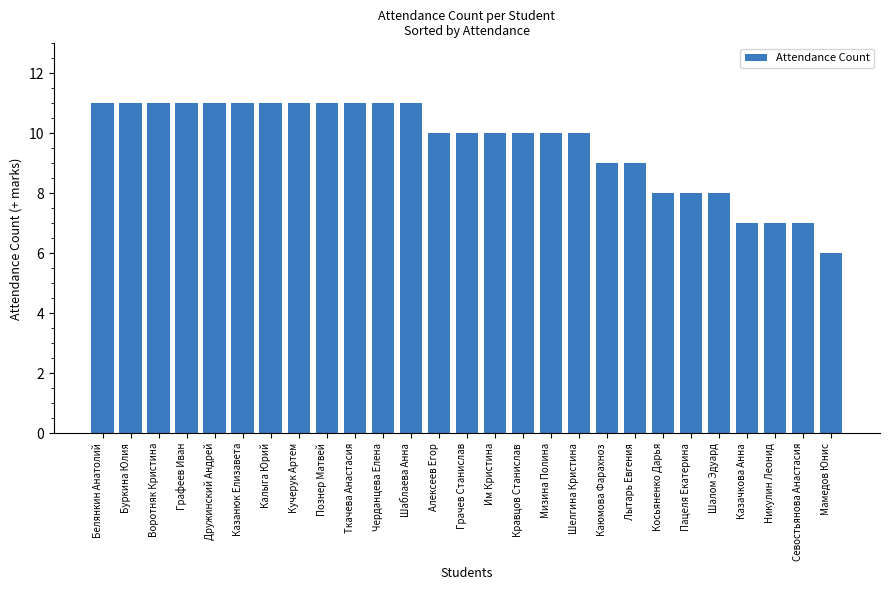

Reading left to right, extract all data points from this chart.

Белянкин Анатолий=11	Буркина Юлия=11	Воротняк Кристина=11	Графеев Иван=11	Дружинский Андрей=11	Казанюк Елизавета=11	Калыга Юрий=11	Кучерук Артем=11	Познер Матвей=11	Ткачева Анастасия=11	Черданцева Елена=11	Шаблаева Анна=11	Алексеев Егор=10	Грачев Станислав=10	Им Кристина=10	Кравцов Станислав=10	Мизина Полина=10	Шелгина Кристина=10	Каюмова Фарахноз=9	Лытарь Евгения=9	Косьяненко Дарья=8	Пацеля Екатерина=8	Шалом Эдуард=8	Казачкова Анна=7	Никулин Леонид=7	Севостьянова Анастасия=7	Мамедов Юнис=6